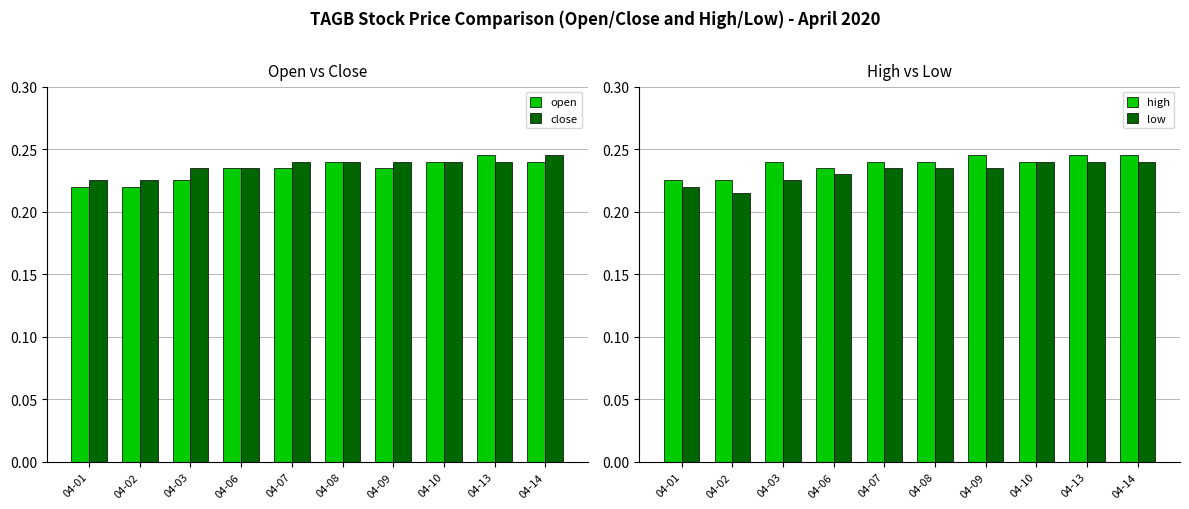

Is the value of open at 04-03 greater than the value of low at 04-14?

No